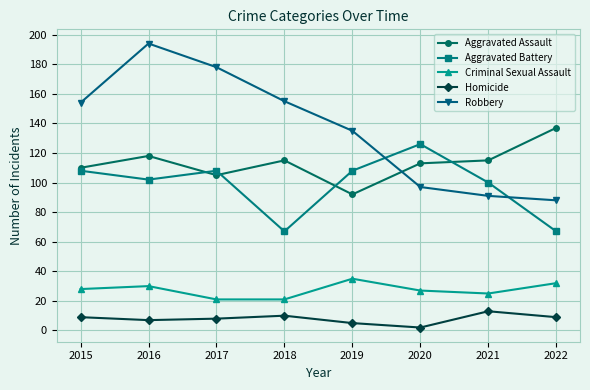

What is the spread (max minus min) of values at 2019?

130